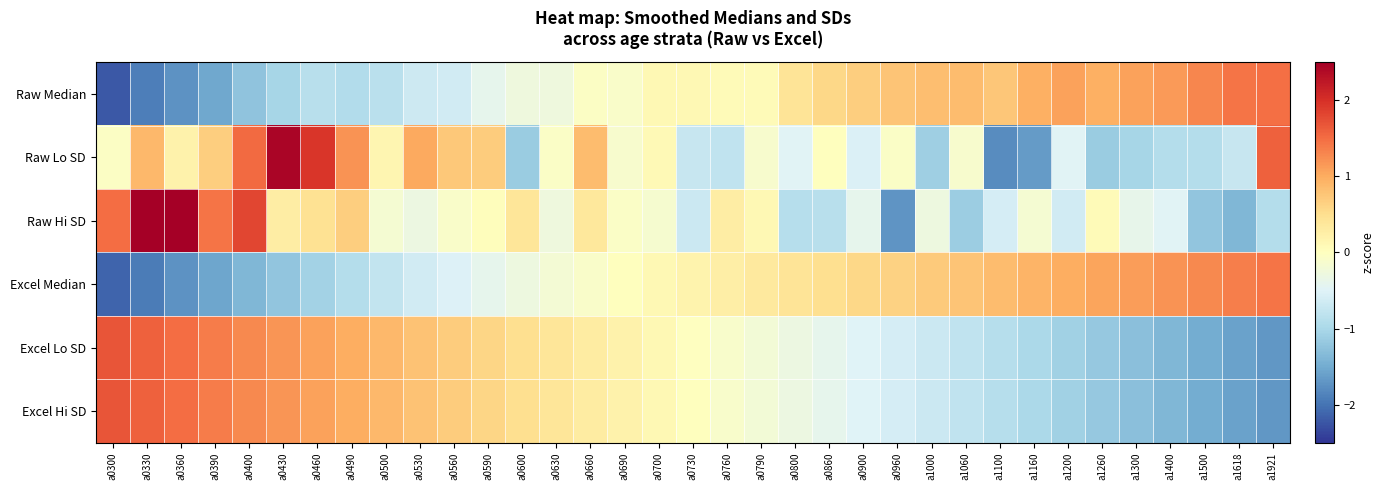

What is the total value across all series at a1400?

-1.8